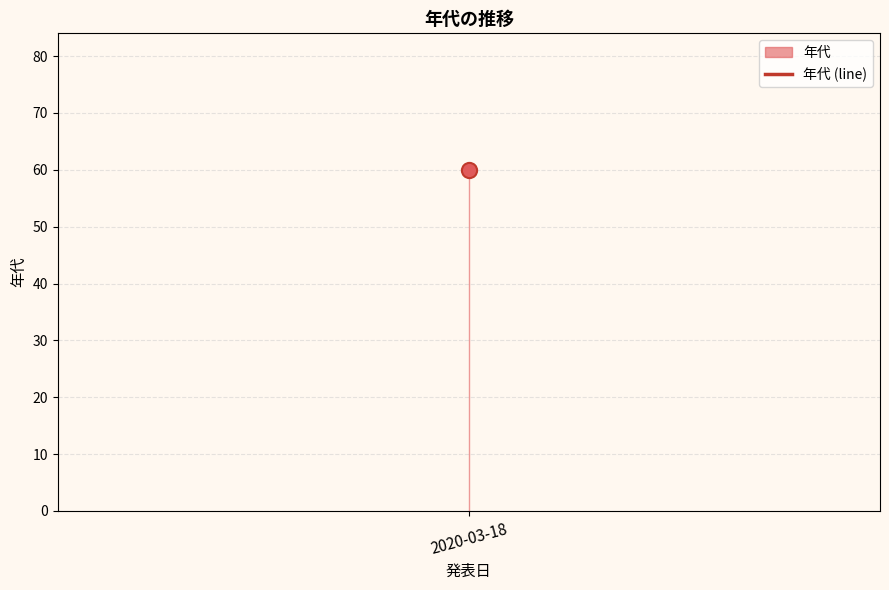

Which has a higher value, 2020-03-18 or 2020-03-18?

2020-03-18